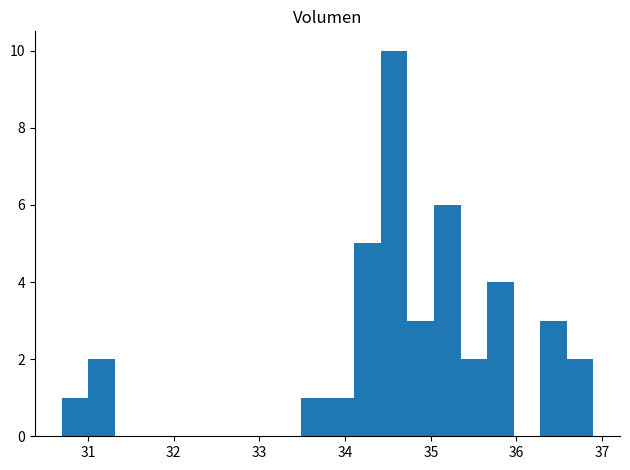

Read against the x-axis, roughly where is the centre of the tallest bar?

34.6